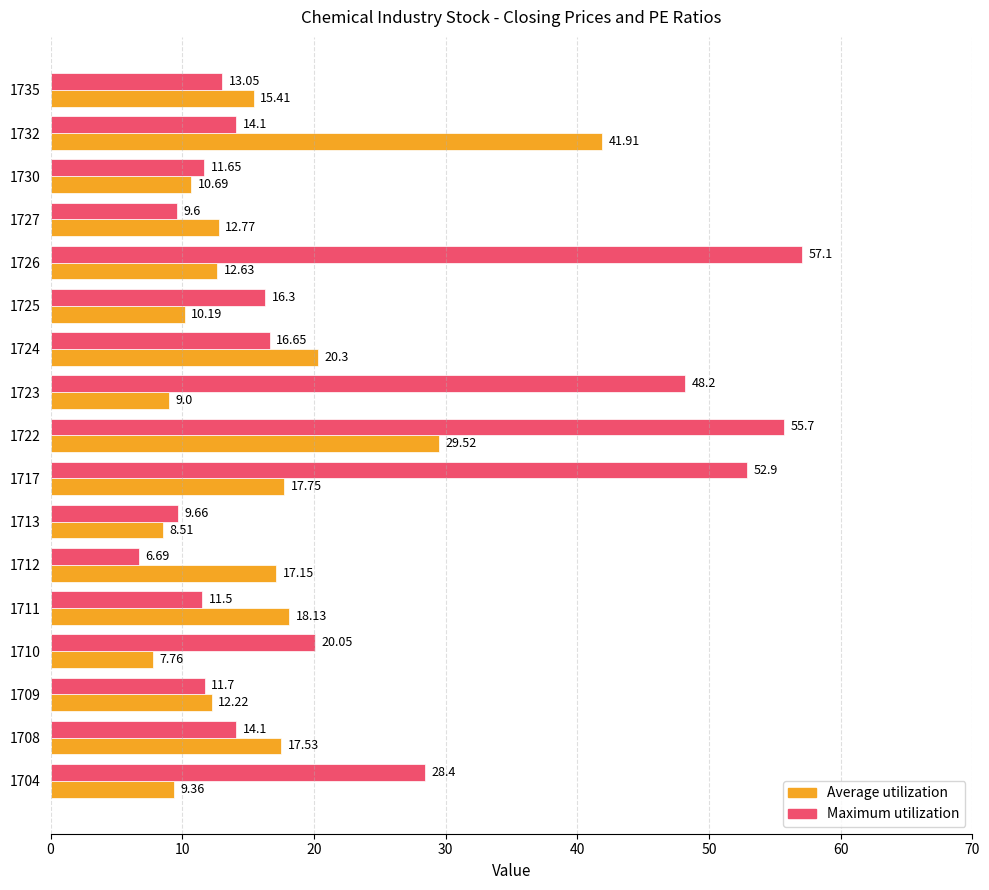

How many data points in Maximum utilization are less than 14?

7